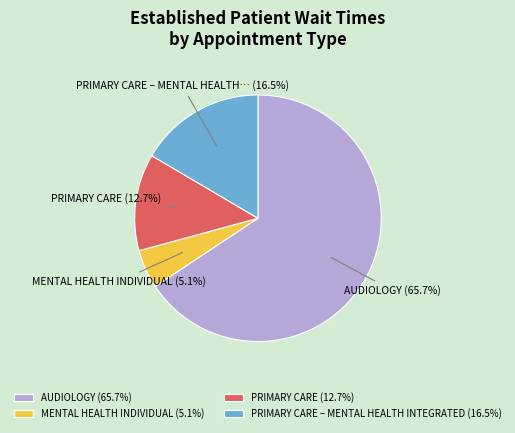

How many slices are in this pie chart?

4